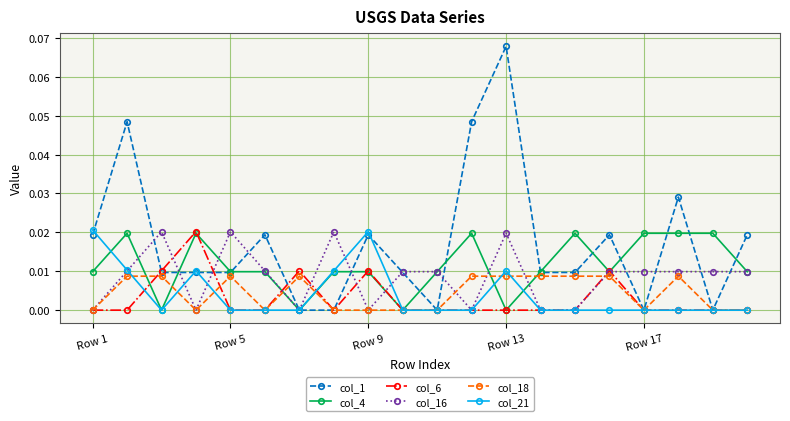

Does the chart have visible grid lines?

Yes